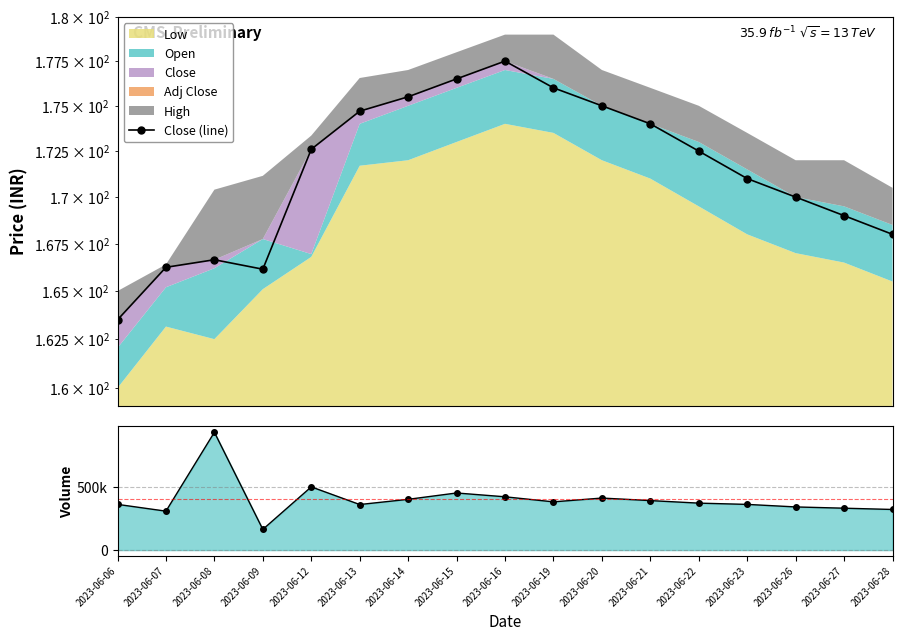

Which series has the largest range (max minus min)?

Volume line